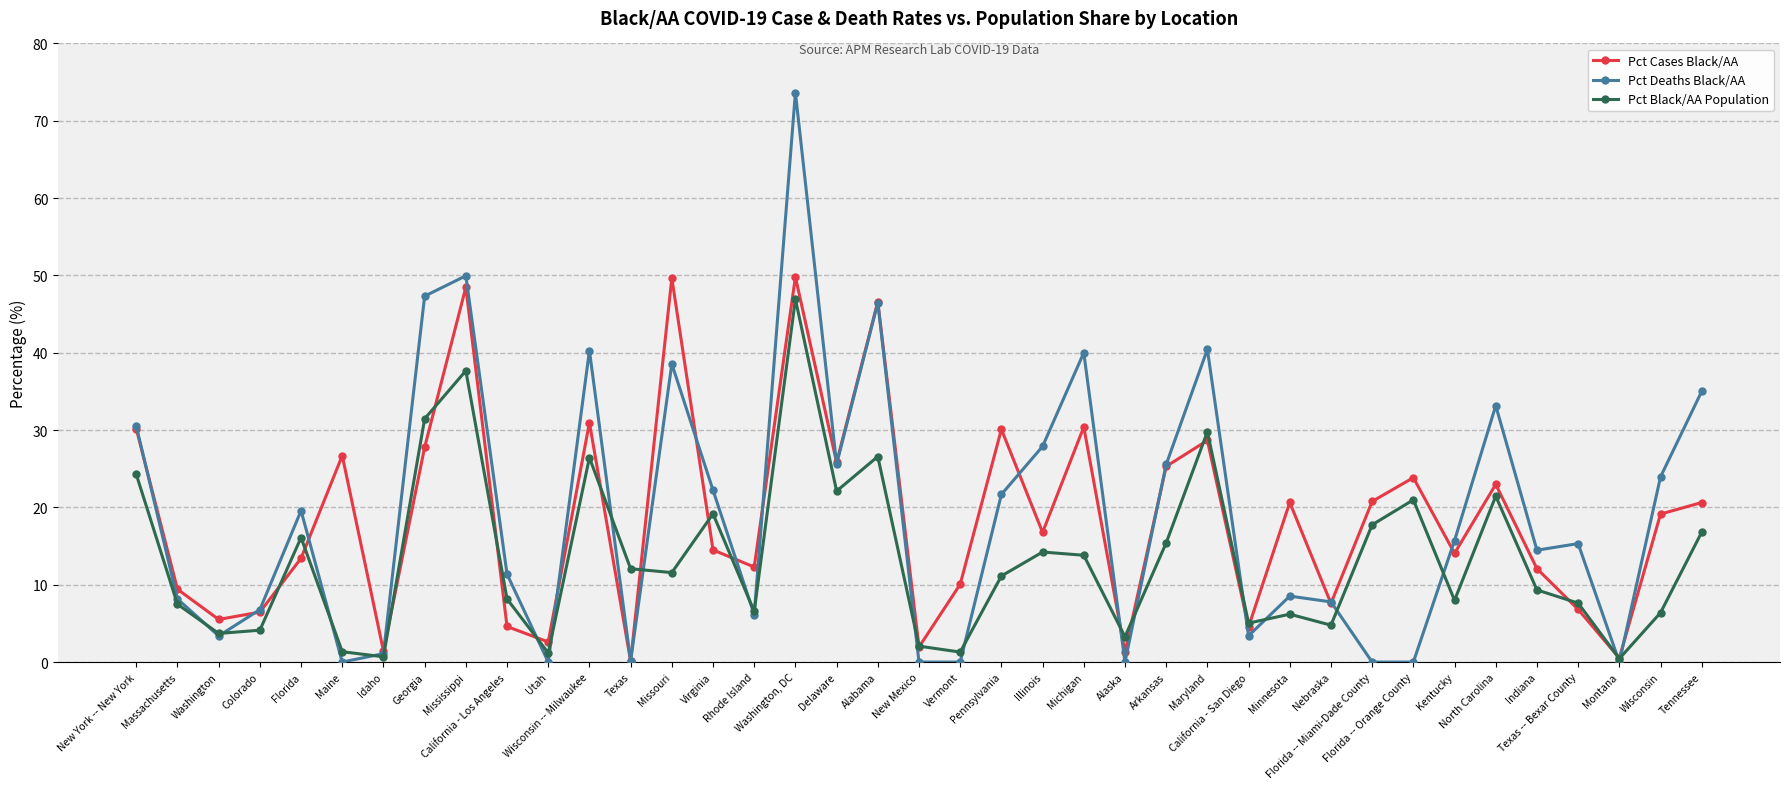

What position from the left is Texas?

13